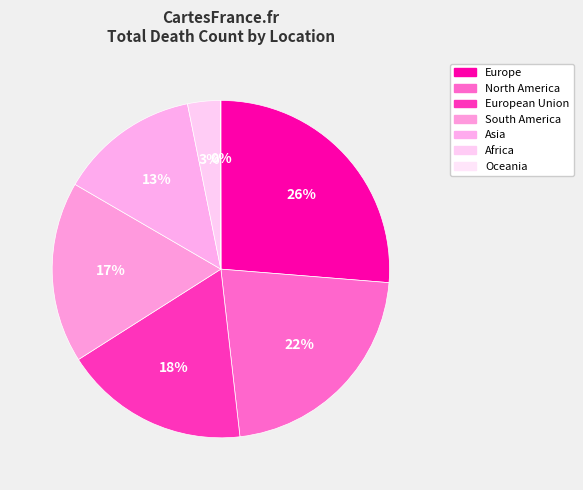

What is the largest slice in the pie chart?

Europe